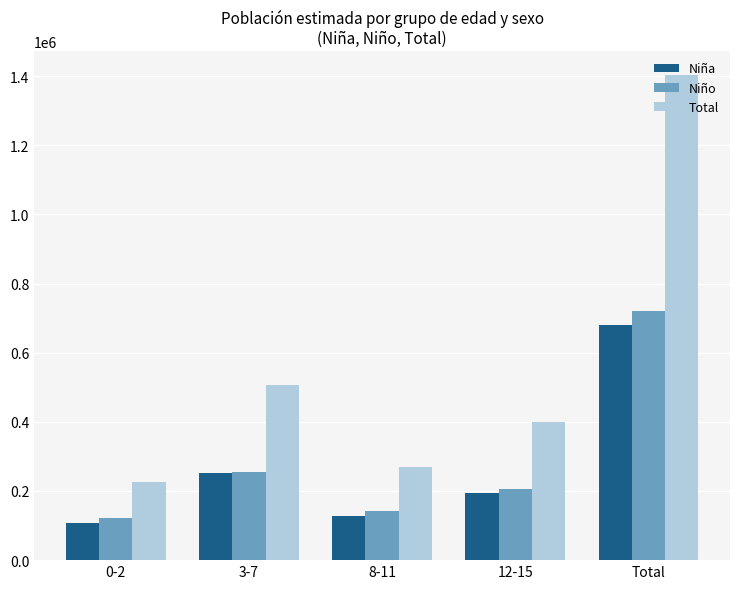

What is the maximum value for Niña?

681021